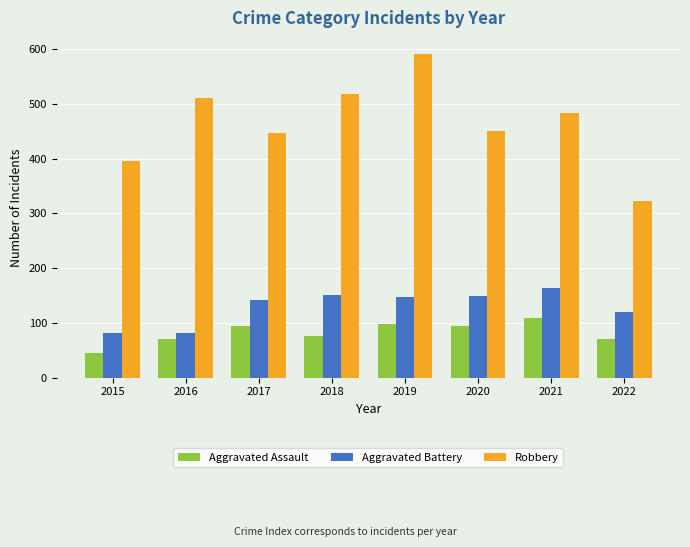

What are all the series names shown in the legend?

Aggravated Assault, Aggravated Battery, Robbery